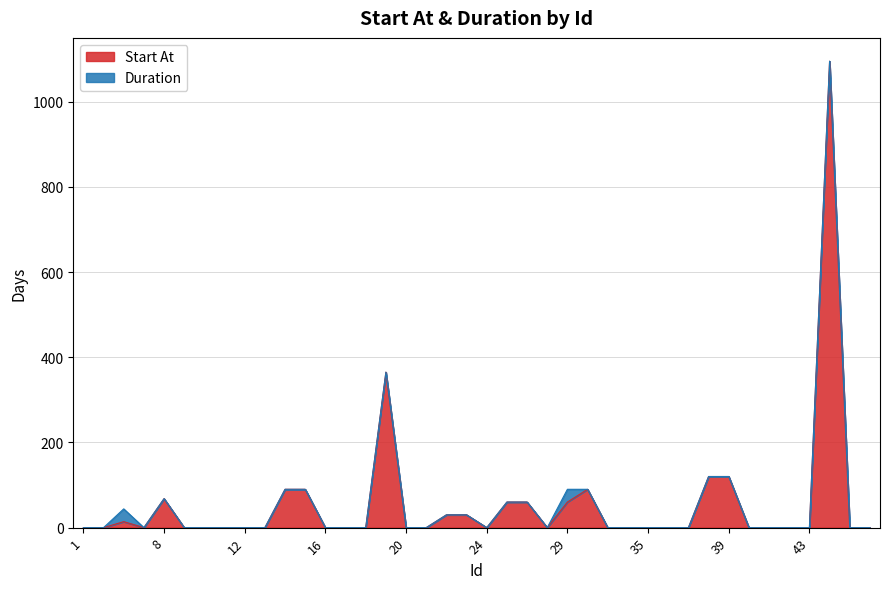

Which label corresponds to the smallest value in the chart?

1